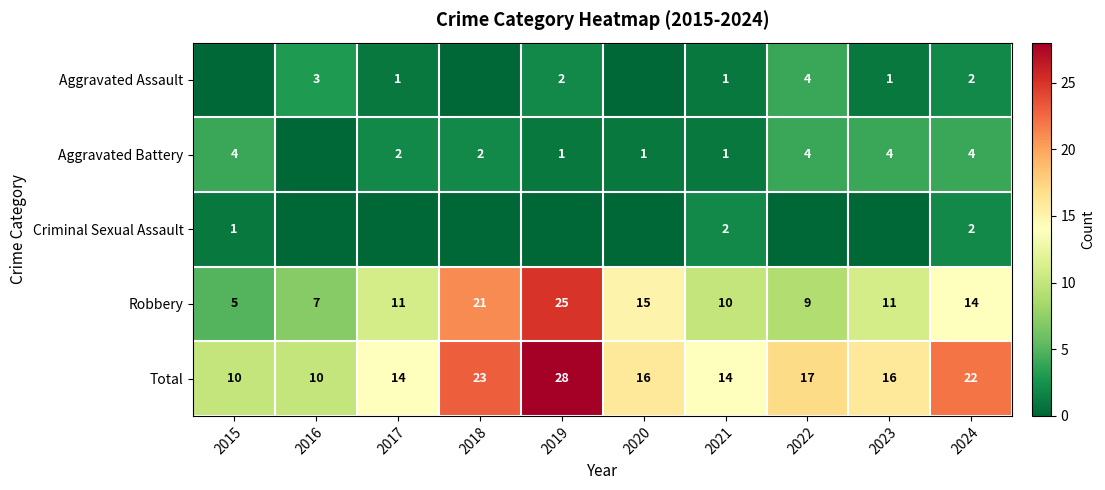

At which label is Total closest to 19?

2022